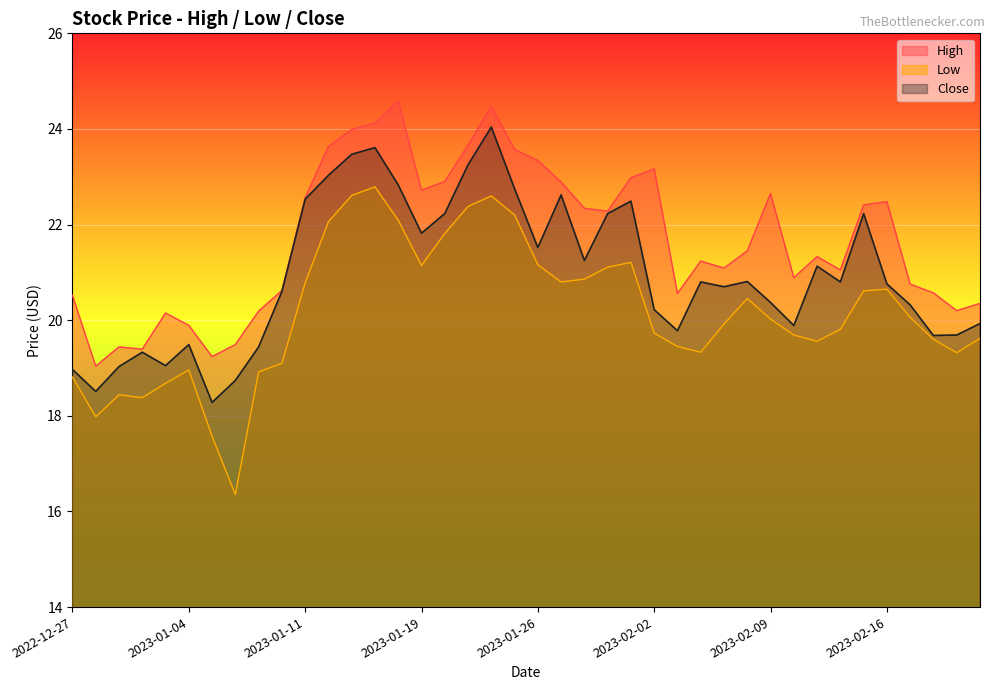

Reading left to right, what are all the values shown in this chart?

High: 2022-12-27=20.5	2022-12-28=19.0	2022-12-29=19.4	2022-12-30=19.4	2023-01-03=20.1	2023-01-04=19.9	2023-01-05=19.2	2023-01-06=19.5	2023-01-09=20.2	2023-01-10=20.6	2023-01-11=22.6	2023-01-12=23.6	2023-01-13=24.0	2023-01-17=24.1	2023-01-18=24.6	2023-01-19=22.7	2023-01-20=22.9	2023-01-23=23.7	2023-01-24=24.5	2023-01-25=23.6	2023-01-26=23.3	2023-01-27=22.9	2023-01-30=22.3	2023-01-31=22.3	2023-02-01=23.0	2023-02-02=23.2	2023-02-03=20.6	2023-02-06=21.2	2023-02-07=21.1	2023-02-08=21.5	2023-02-09=22.6	2023-02-10=20.9	2023-02-13=21.3	2023-02-14=21.0	2023-02-15=22.4	2023-02-16=22.5	2023-02-17=20.8	2023-02-21=20.6	2023-02-22=20.2	2023-02-23=20.4
Low: 2022-12-27=18.8	2022-12-28=18.0	2022-12-29=18.4	2022-12-30=18.4	2023-01-03=18.7	2023-01-04=19.0	2023-01-05=17.6	2023-01-06=16.4	2023-01-09=18.9	2023-01-10=19.1	2023-01-11=20.8	2023-01-12=22.1	2023-01-13=22.6	2023-01-17=22.8	2023-01-18=22.1	2023-01-19=21.1	2023-01-20=21.8	2023-01-23=22.4	2023-01-24=22.6	2023-01-25=22.2	2023-01-26=21.2	2023-01-27=20.8	2023-01-30=20.9	2023-01-31=21.1	2023-02-01=21.2	2023-02-02=19.7	2023-02-03=19.5	2023-02-06=19.3	2023-02-07=19.9	2023-02-08=20.5	2023-02-09=20.0	2023-02-10=19.7	2023-02-13=19.6	2023-02-14=19.8	2023-02-15=20.6	2023-02-16=20.6	2023-02-17=20.1	2023-02-21=19.6	2023-02-22=19.3	2023-02-23=19.6
Close: 2022-12-27=19.0	2022-12-28=18.5	2022-12-29=19.0	2022-12-30=19.3	2023-01-03=19.0	2023-01-04=19.5	2023-01-05=18.3	2023-01-06=18.7	2023-01-09=19.4	2023-01-10=20.6	2023-01-11=22.5	2023-01-12=23.0	2023-01-13=23.5	2023-01-17=23.6	2023-01-18=22.8	2023-01-19=21.8	2023-01-20=22.2	2023-01-23=23.2	2023-01-24=24.0	2023-01-25=22.8	2023-01-26=21.5	2023-01-27=22.6	2023-01-30=21.2	2023-01-31=22.2	2023-02-01=22.5	2023-02-02=20.2	2023-02-03=19.8	2023-02-06=20.8	2023-02-07=20.7	2023-02-08=20.8	2023-02-09=20.4	2023-02-10=19.9	2023-02-13=21.1	2023-02-14=20.8	2023-02-15=22.2	2023-02-16=20.8	2023-02-17=20.3	2023-02-21=19.7	2023-02-22=19.7	2023-02-23=19.9